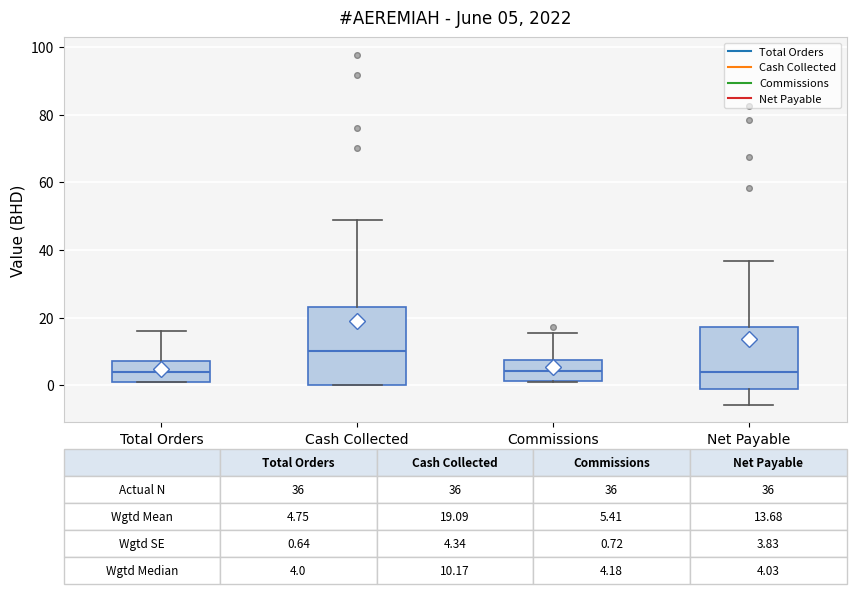

Which box's median line is the highest?

Cash Collected